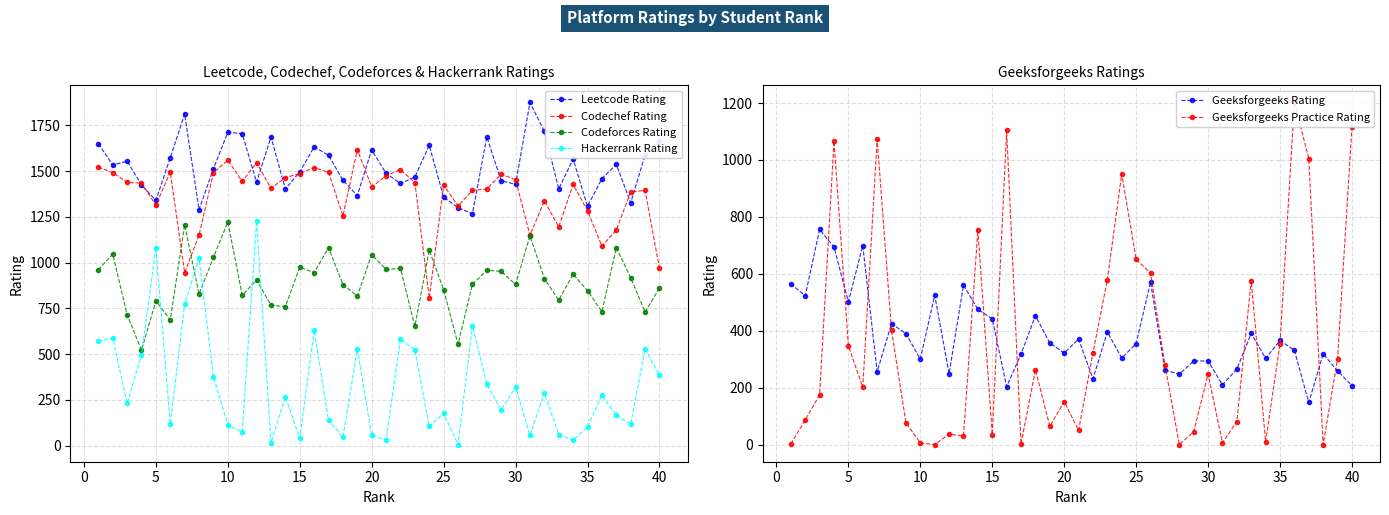

True or false: Geeksforgeeks Rating has more than 0 interior local peaks.

True